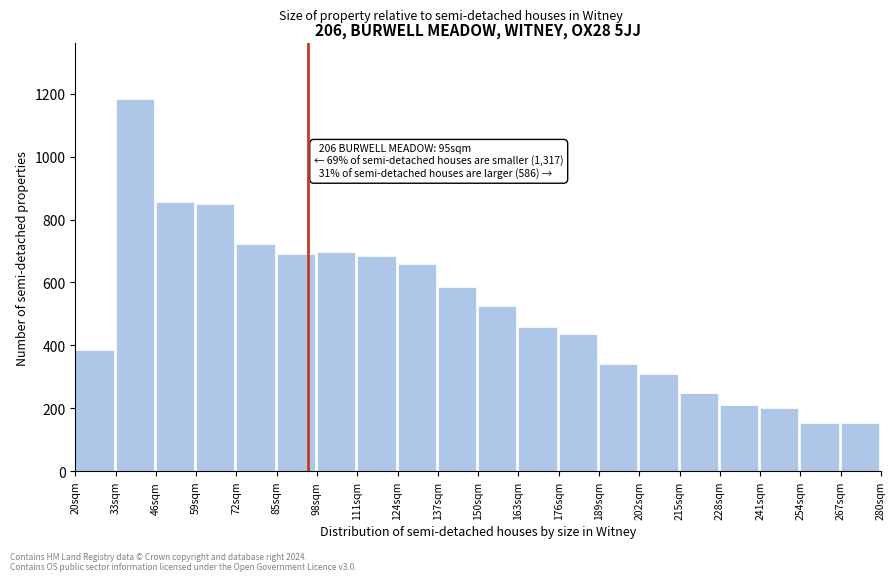

What is the ratio of the value at 59sqm to the value at 33sqm?

0.7